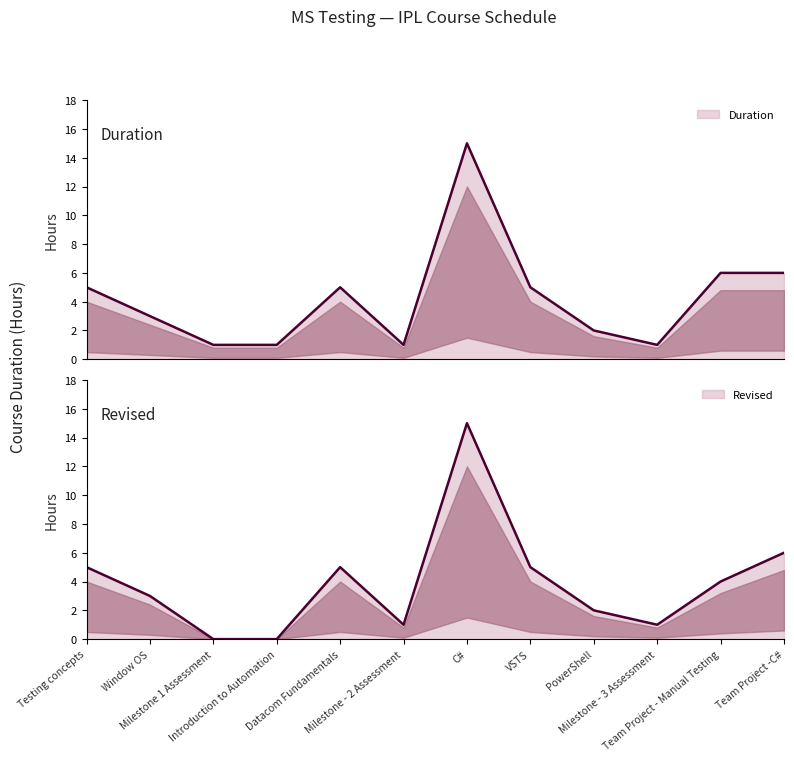

Reading left to right, extract all data points from this chart.

Duration: 5	3	1	1	5	1	15	5	2	1	6	6
Revised: 5	3	0	0	5	1	15	5	2	1	4	6